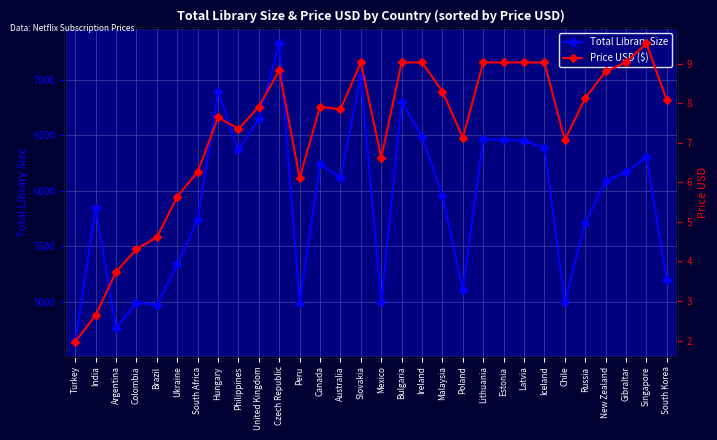

List the labels in order of Total Library Size value, largest first.

Czech Republic, Slovakia, Hungary, Bulgaria, United Kingdom, Ireland, Lithuania, Estonia, Latvia, Iceland, Philippines, Singapore, Canada, Gibraltar, Australia, New Zealand, Malaysia, India, South Africa, Russia, Ukraine, South Korea, Poland, Chile, Mexico, Colombia, Peru, Brazil, Argentina, Turkey